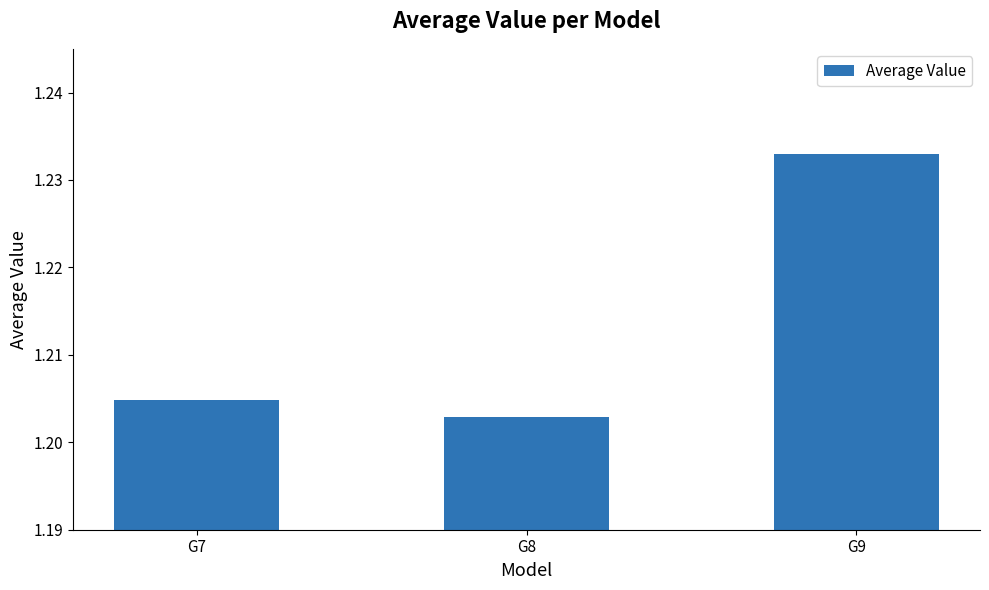

Rank the categories by value from lowest to highest.

G8, G7, G9